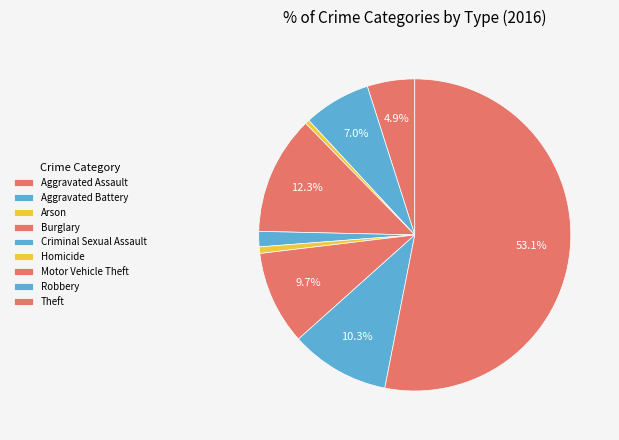

What percentage is the Criminal Sexual Assault slice, to the nearest percent?

2%